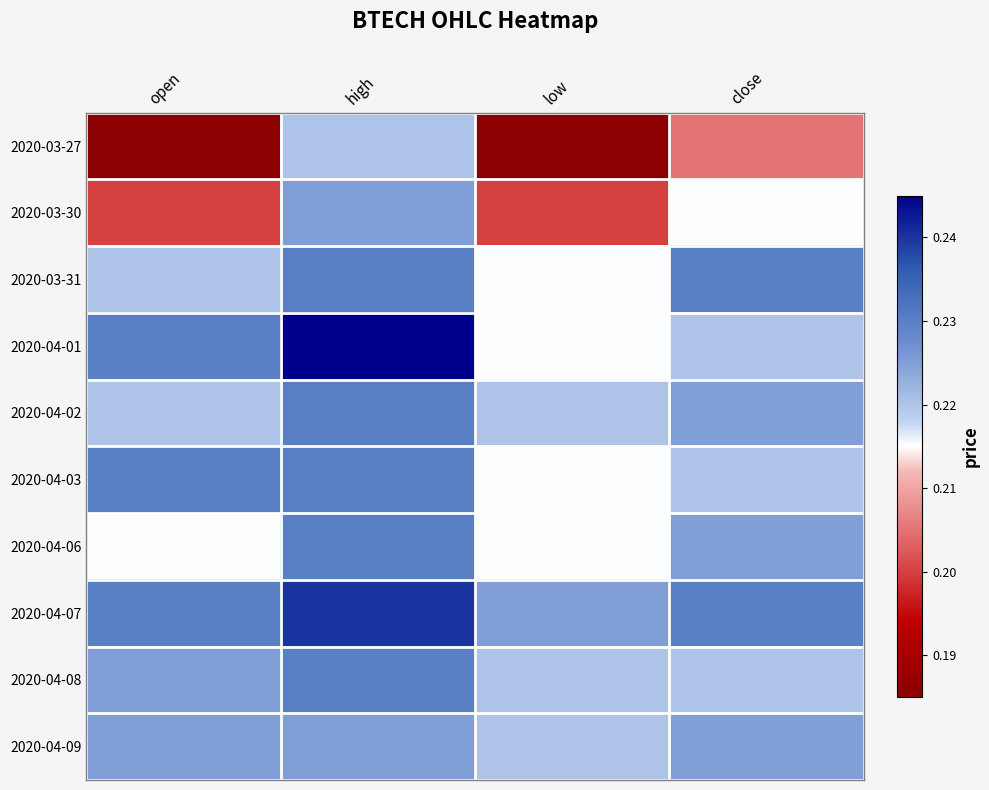

Which series has the largest range (max minus min)?

2020-03-27